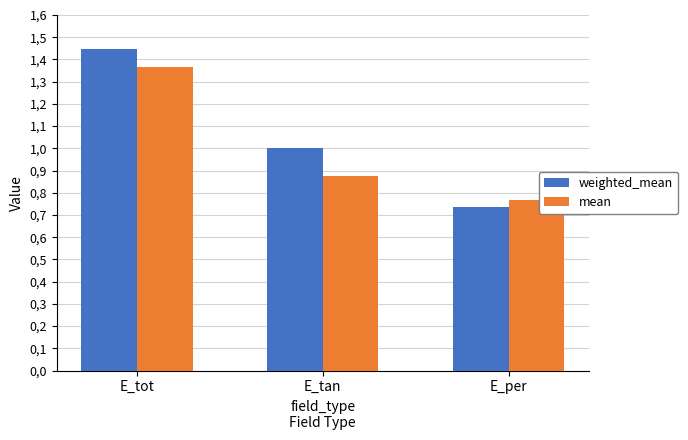

At which label is mean closest to 1?

E_tan